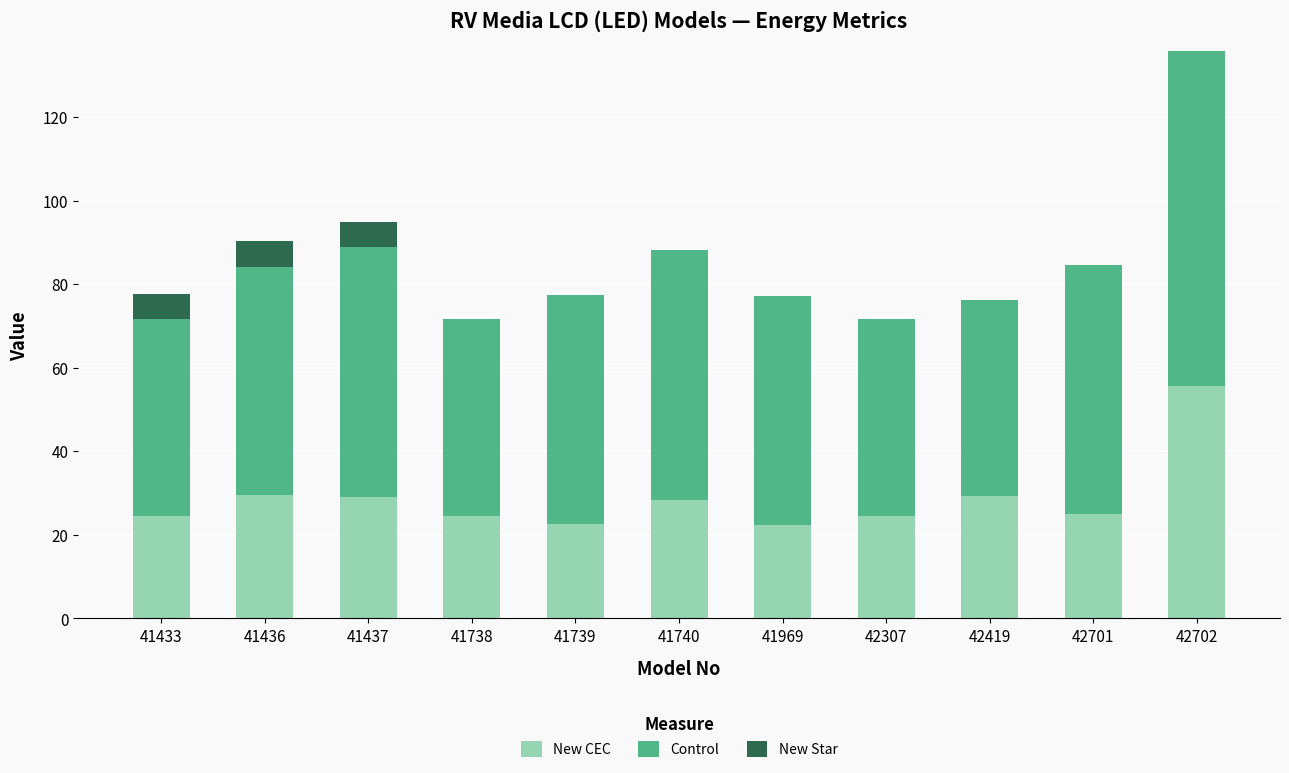

At which category is the sum across all series the highest?

42702